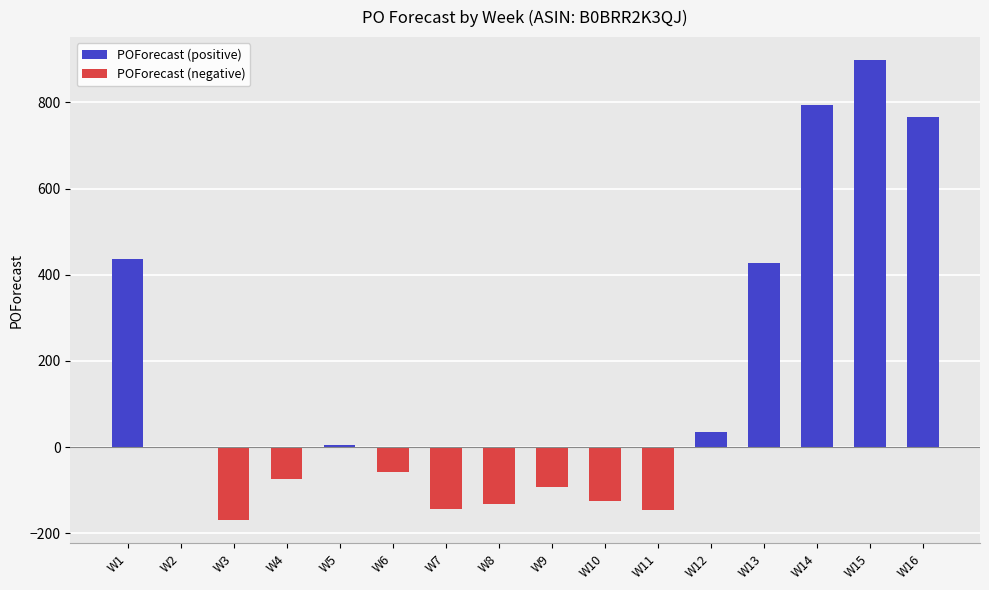

What is the sum of all values?

2421